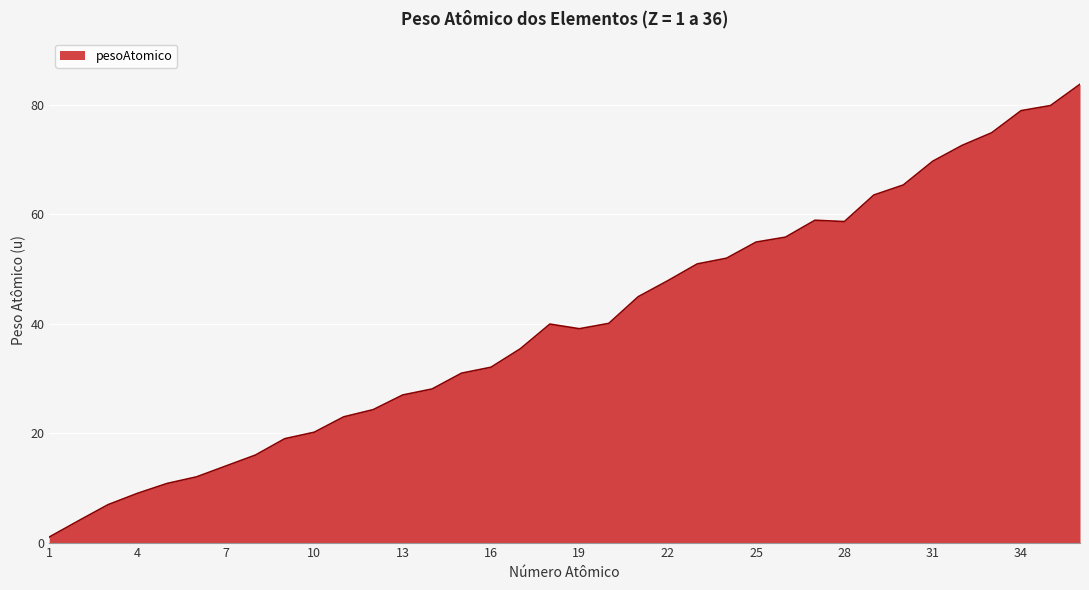

What is the smallest value displayed?

1.0